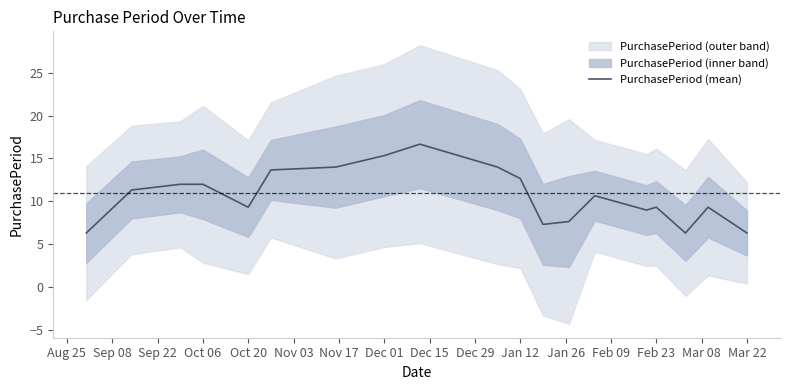

Is it true that PurchasePeriod (mean) equals 9.3 at Feb 23?

True